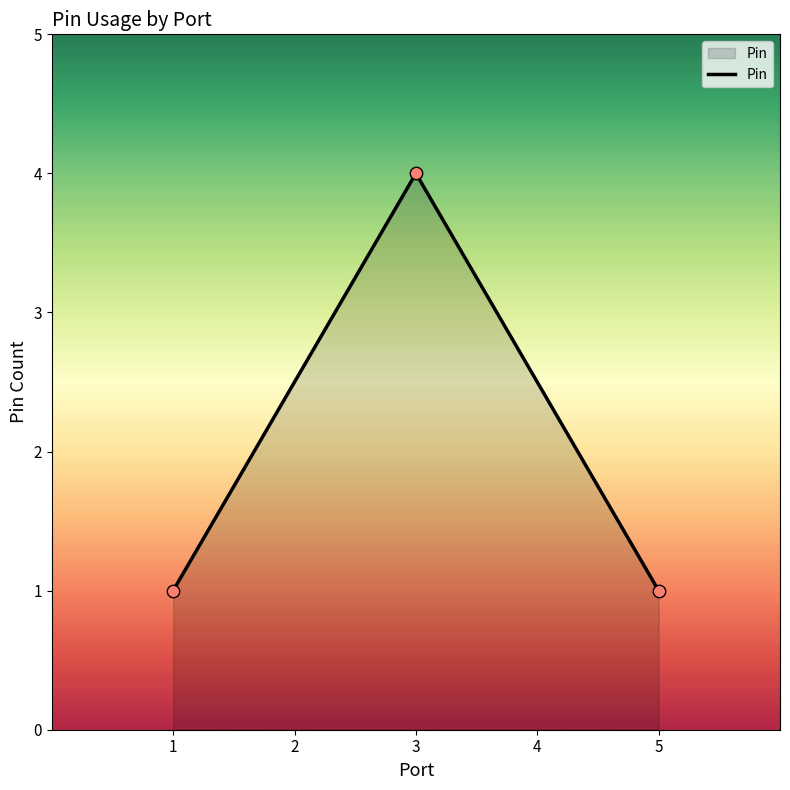

Which has a higher value, 3 or 5?

3